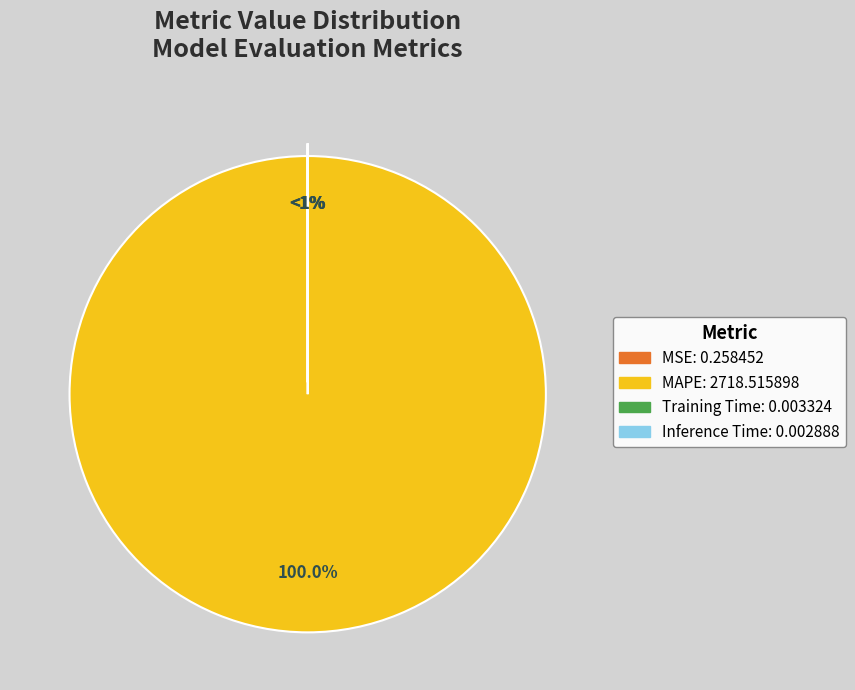

What is the change in value from MAPE to Inference Time?

-2718.5